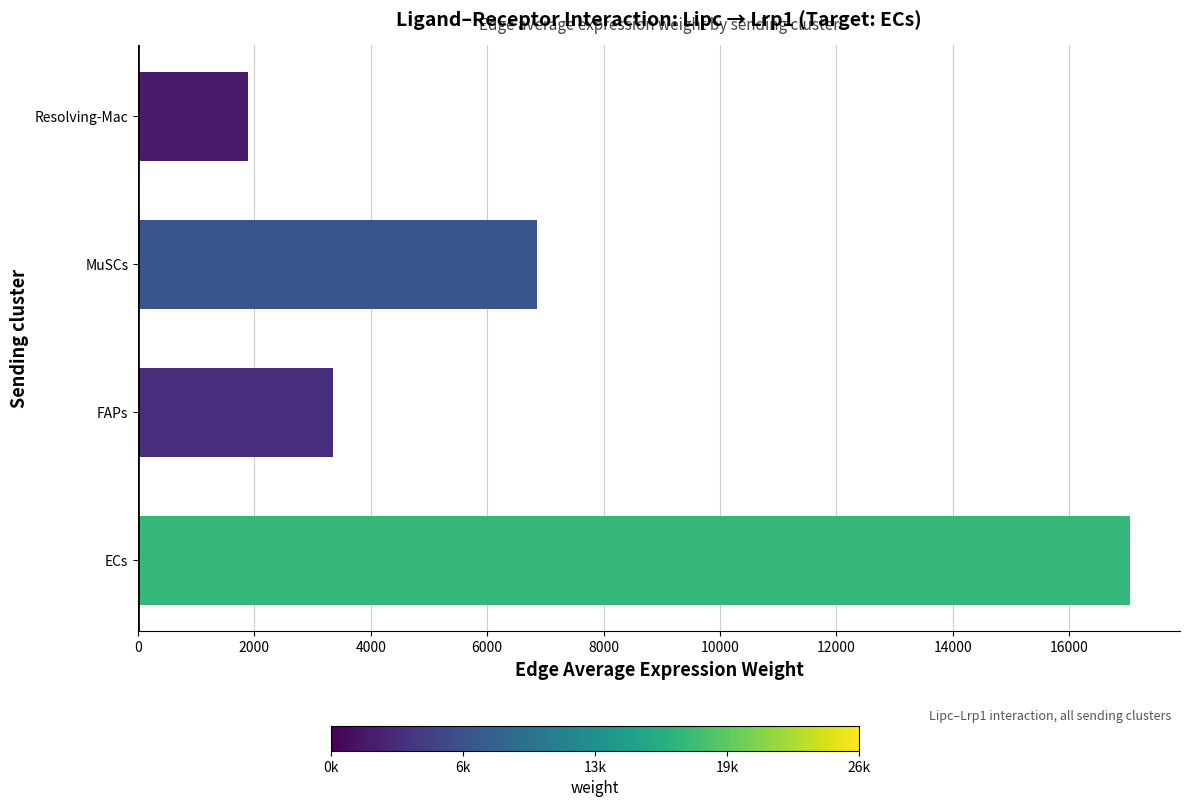

Reading bottom to top, transcribe all the data shown in this chart.

ECs=17050.5	FAPs=3356.6	MuSCs=6861.7	Resolving-Mac=1892.6